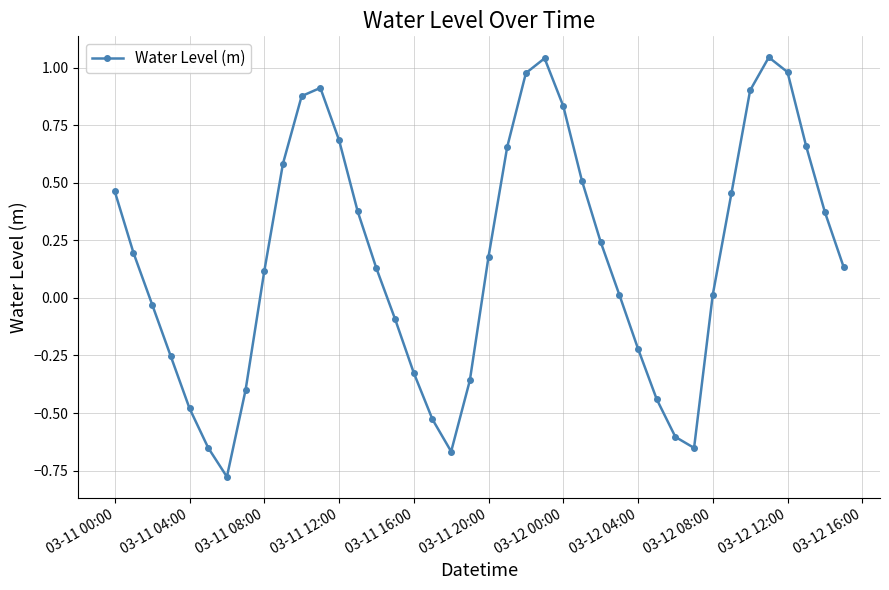

What is the sum of all values?

6.9